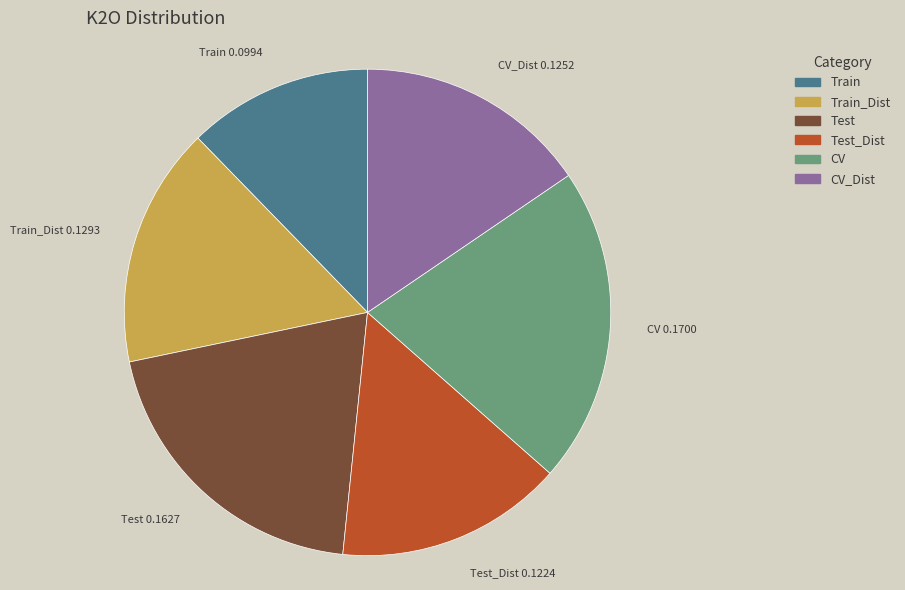

Is there a majority slice in this chart?

No